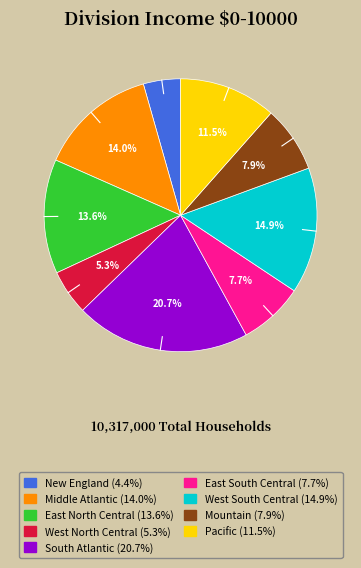

What is the ratio of the value at East North Central to the value at Middle Atlantic?

1.0